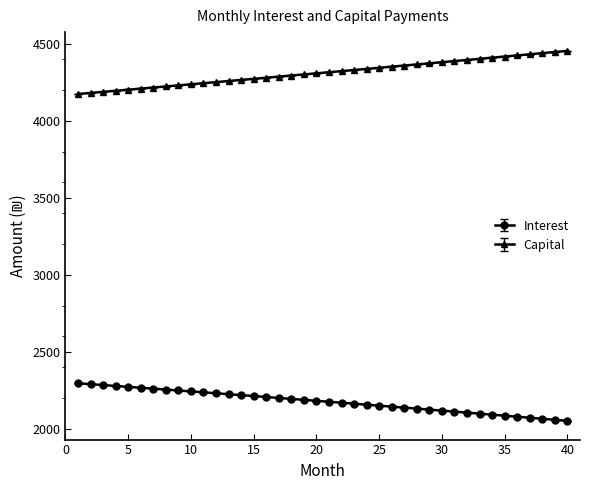

What is the maximum value for Capital?

4453.7